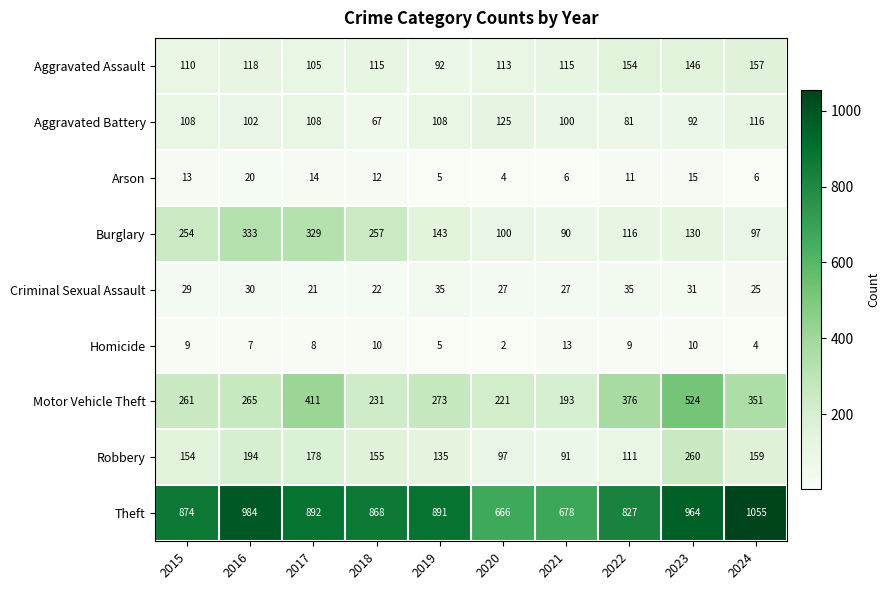

At which label is Homicide closest to 7?

2016